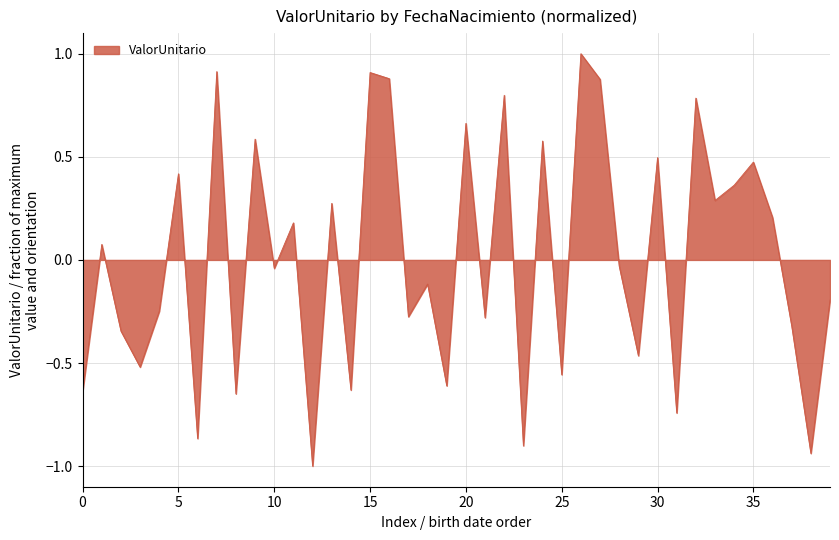

Count the number of categories in the chart.

40